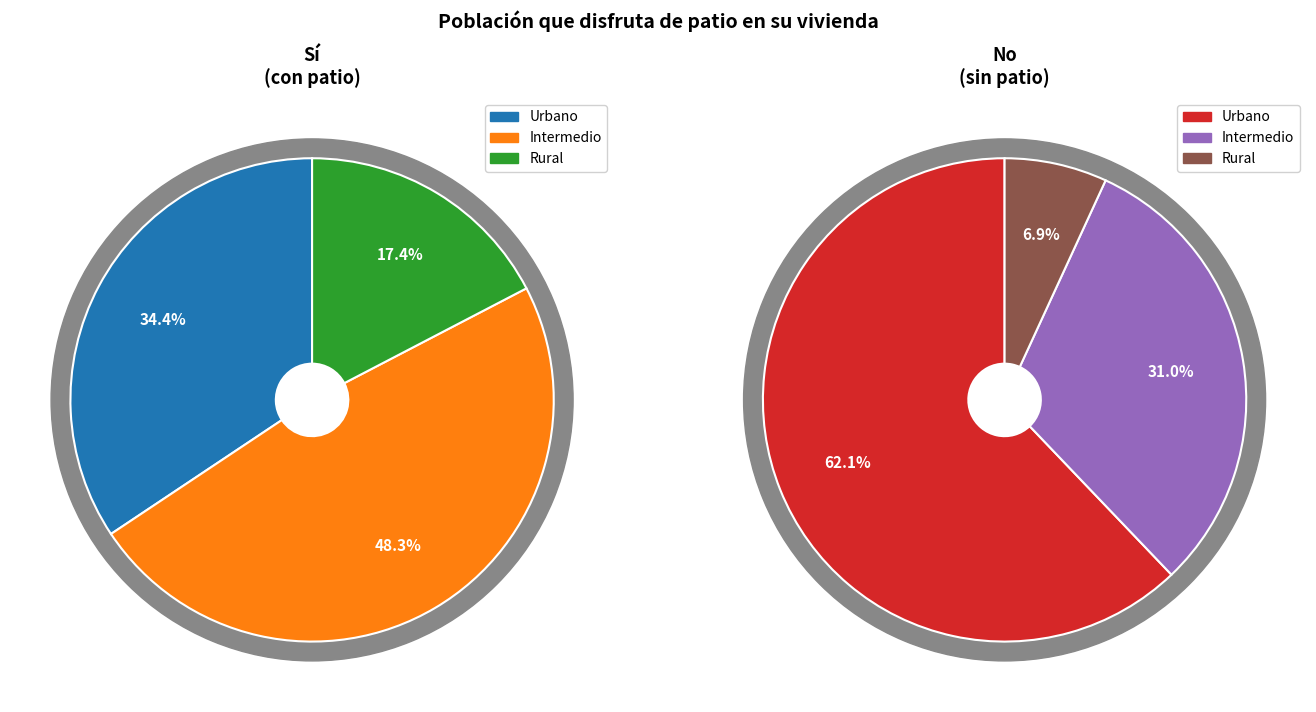

Which series has the largest range (max minus min)?

No